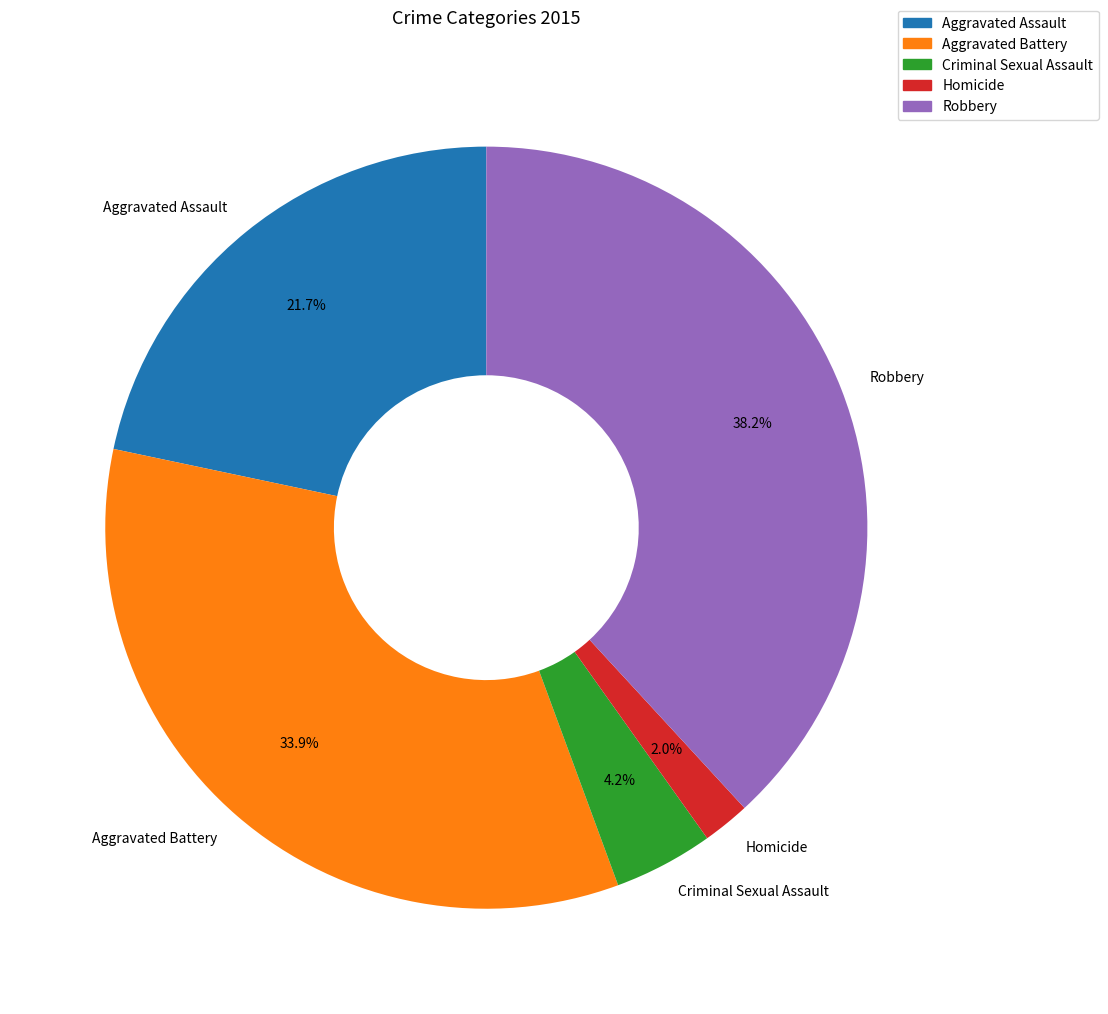

Which category has the biggest portion of the pie?

Robbery